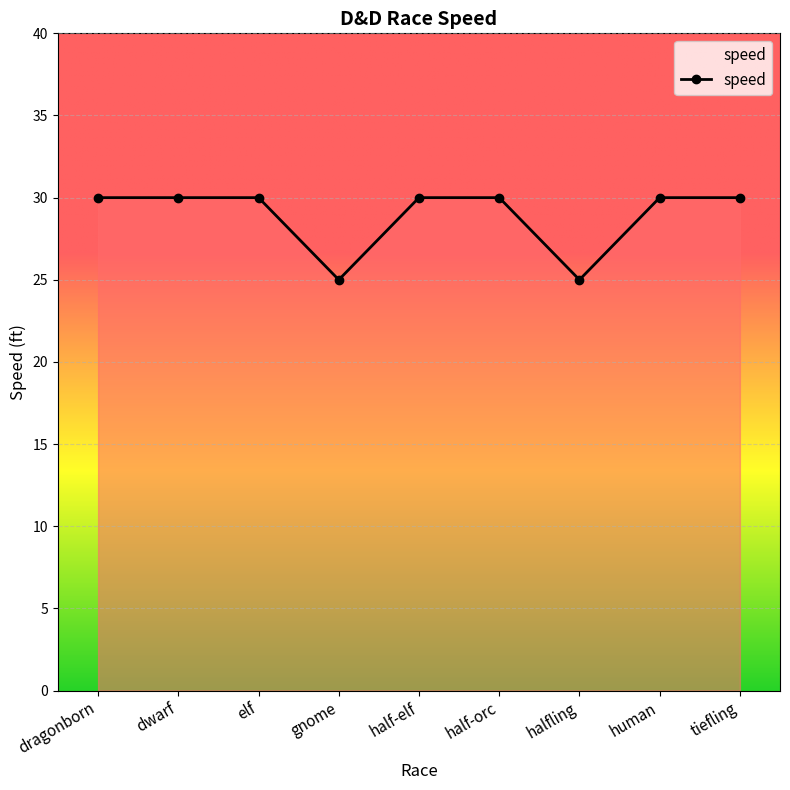

Is this an area chart (filled region under the line)?

No